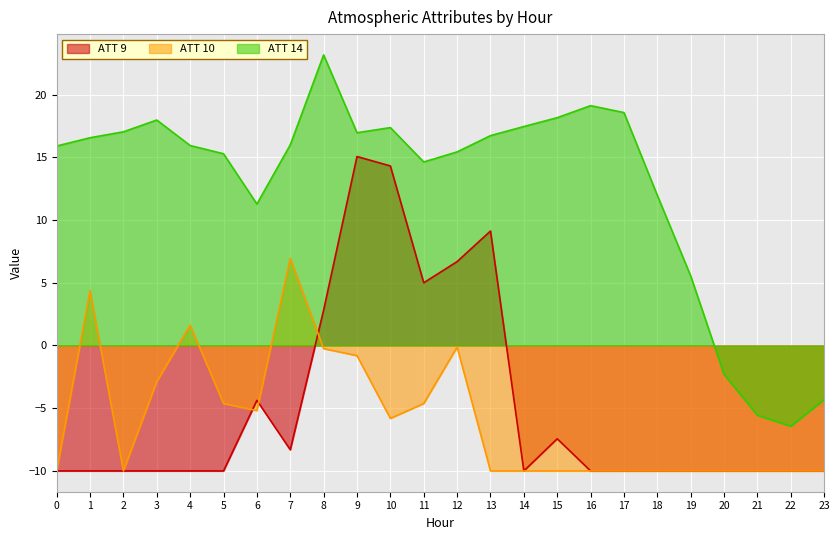

List the series in order of their peak value, lowest first.

ATT 10, ATT 9, ATT 14